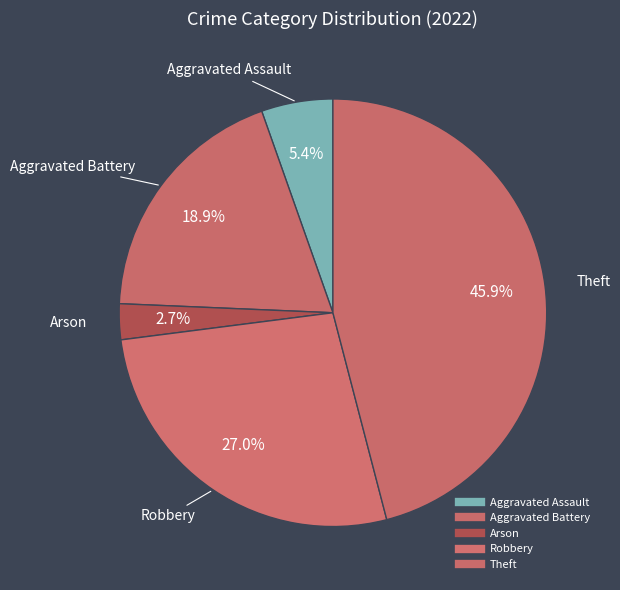

Count the number of slices in the pie.

5